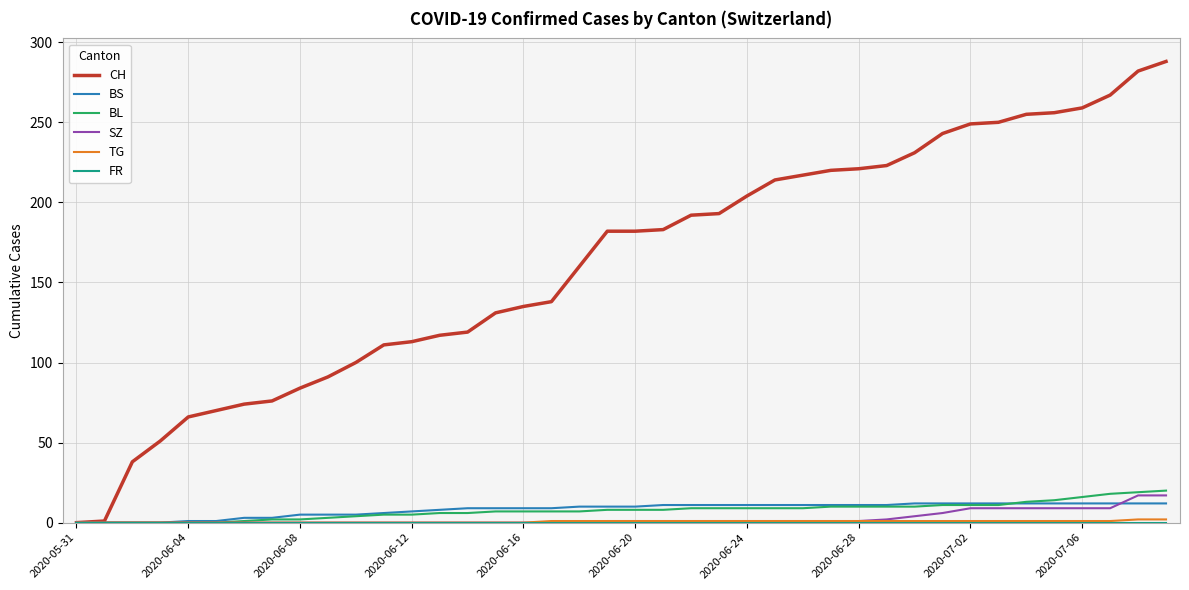

Which series has the largest range (max minus min)?

CH